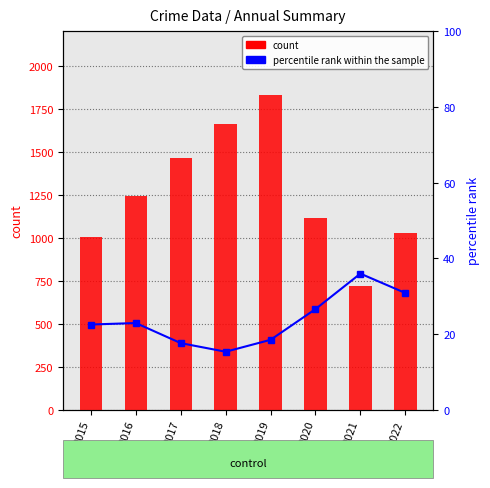

Reading left to right, what are all the values shown in this chart?

count: 2015=1007.0	2016=1243.0	2017=1464.0	2018=1661.0	2019=1827.0	2020=1116.0	2021=717.0	2022=1030.0
percentile rank within the sample: 2015=22.5	2016=22.9	2017=17.6	2018=15.4	2019=18.5	2020=26.6	2021=36.0	2022=30.9